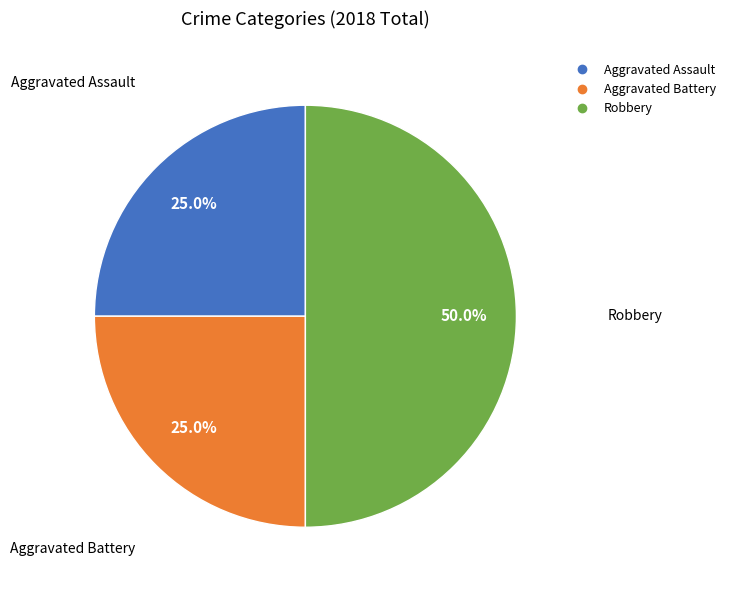

Which category has the biggest portion of the pie?

Robbery